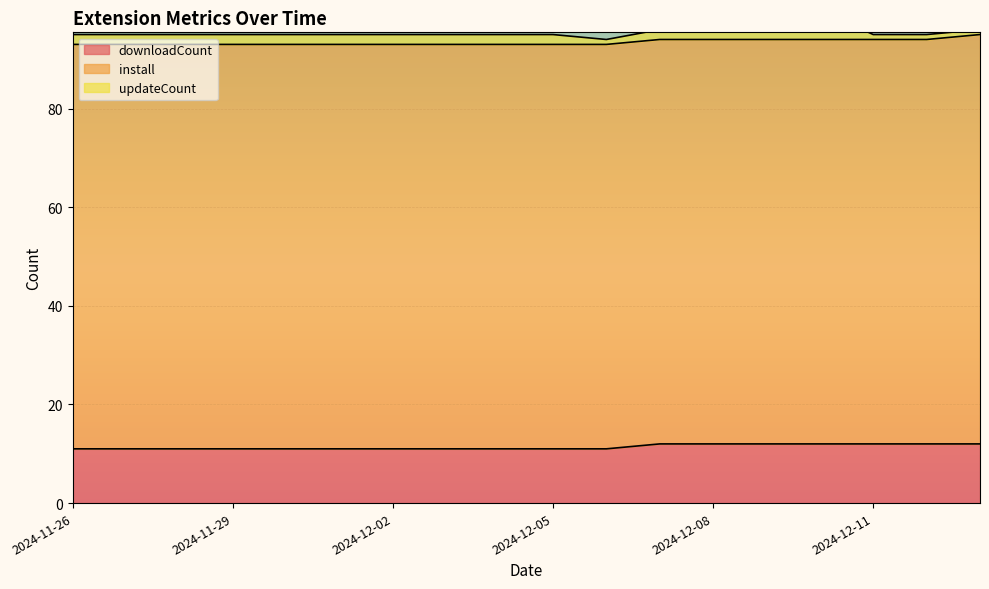

Does the chart display data point markers on the line(s)?

No